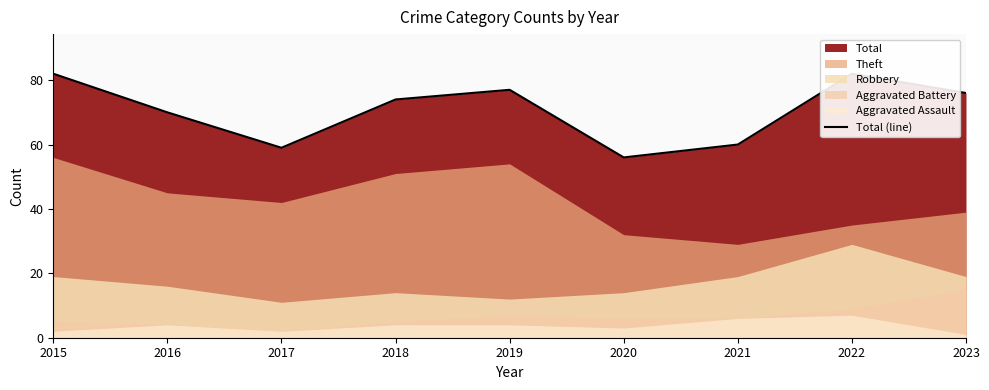

What is the value of the 6th point from the left?

56